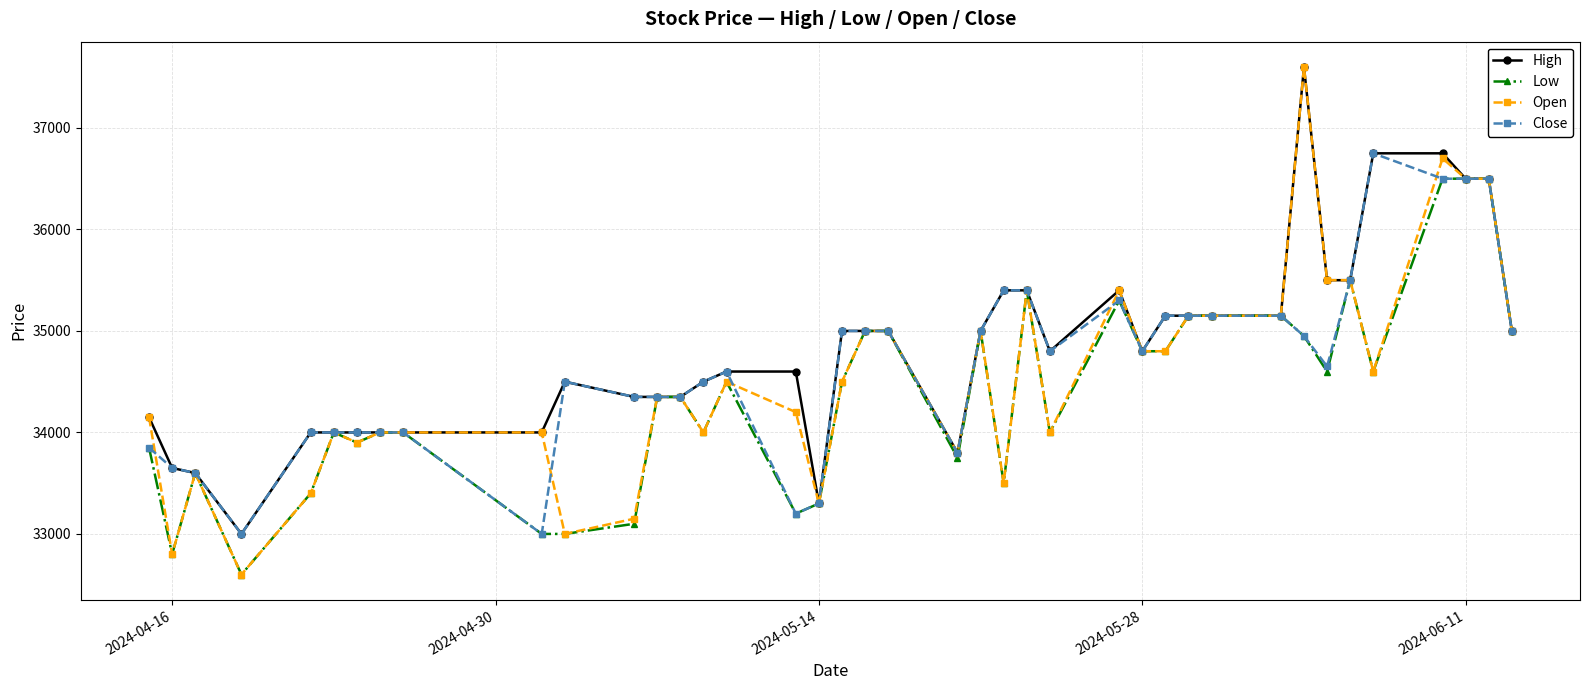

At how many categories does at least one series exceed 34730?

21